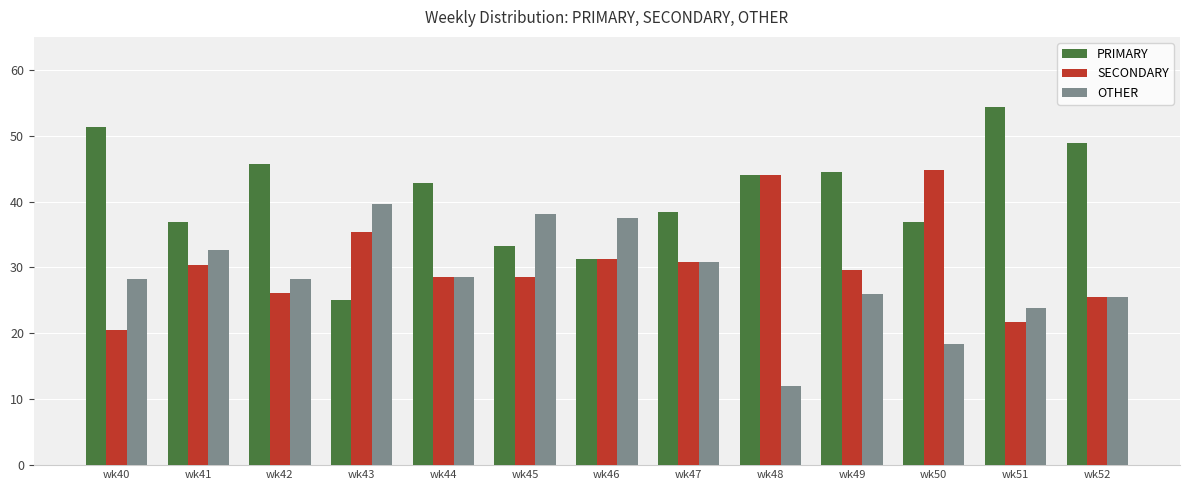

Rank the series at wk50 from lowest to highest value.

OTHER, PRIMARY, SECONDARY